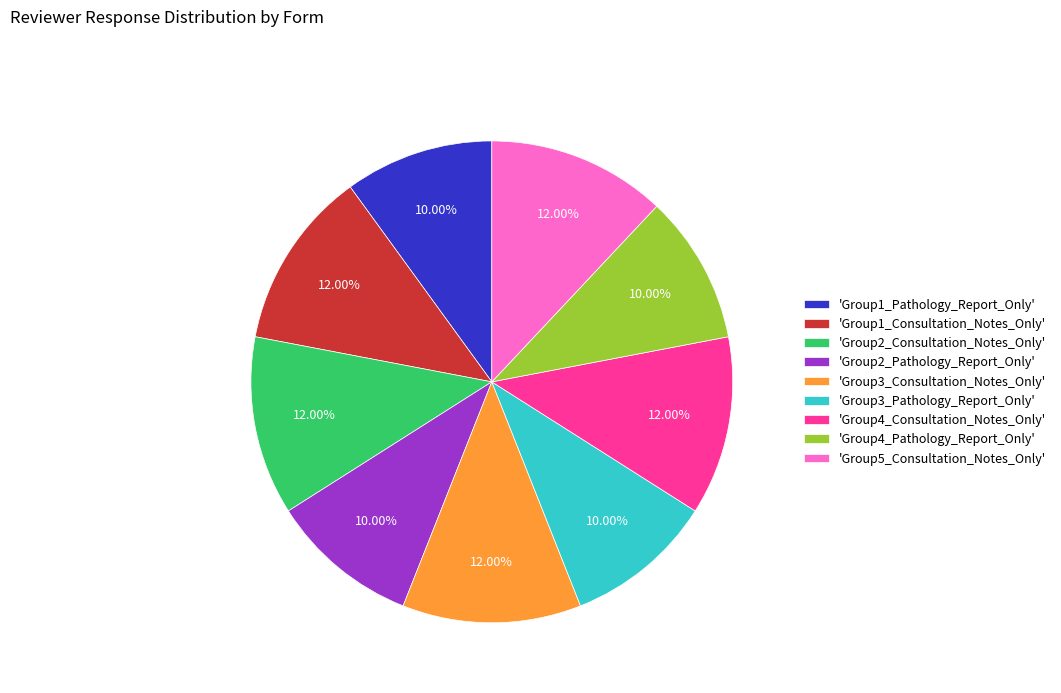

Does any single category account for the majority?

No